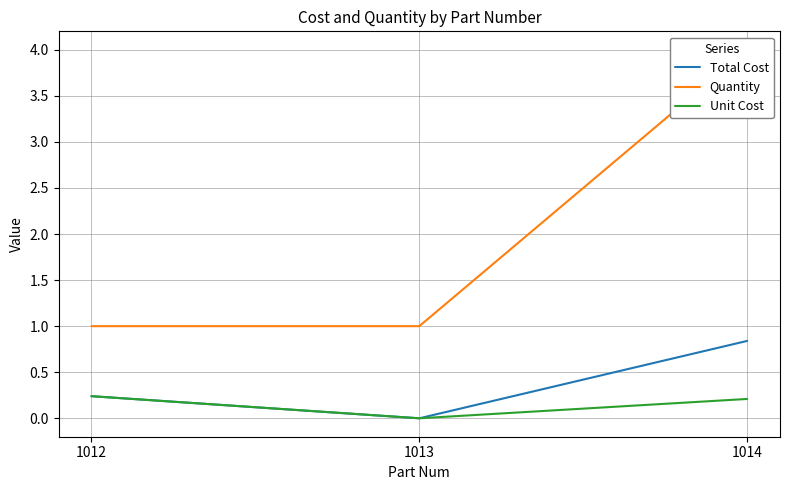

Which label corresponds to the smallest value in the chart?

1013